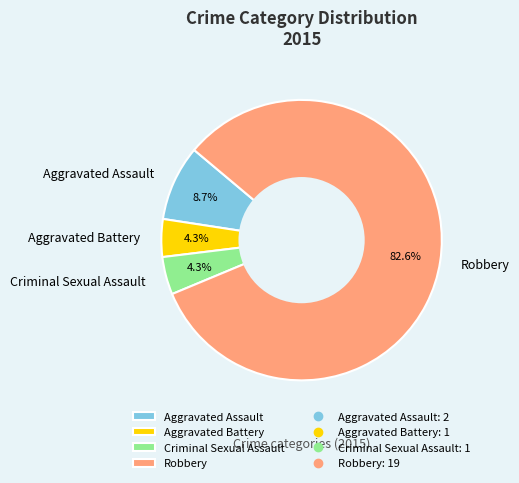

Which slice is the largest?

Robbery